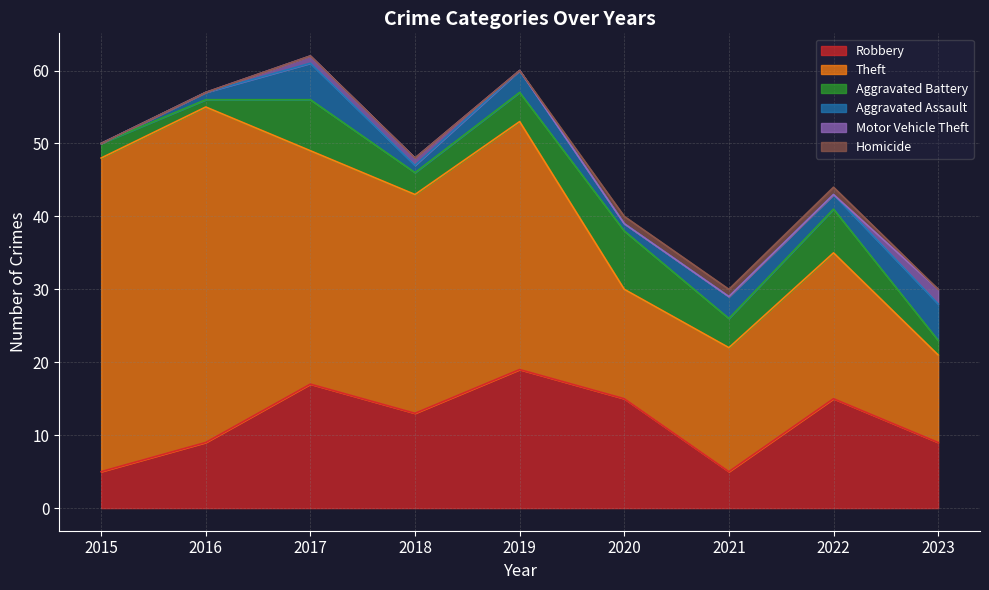

Reading left to right, extract all data points from this chart.

Robbery: 5	9	17	13	19	15	5	15	9
Theft: 43	46	32	30	34	15	17	20	12
Aggravated Battery: 2	1	7	3	4	8	4	6	2
Aggravated Assault: 0	1	5	1	3	1	3	2	5
Motor Vehicle Theft: 0	0	1	1	0	0	0	0	2
Homicide: 0	0	0	0	0	1	1	1	0